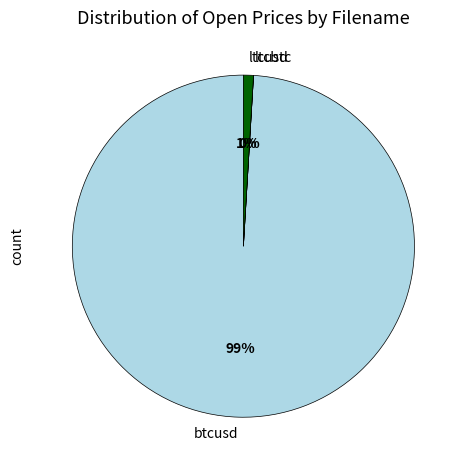

Does ltcusd account for over 50% of the chart?

No